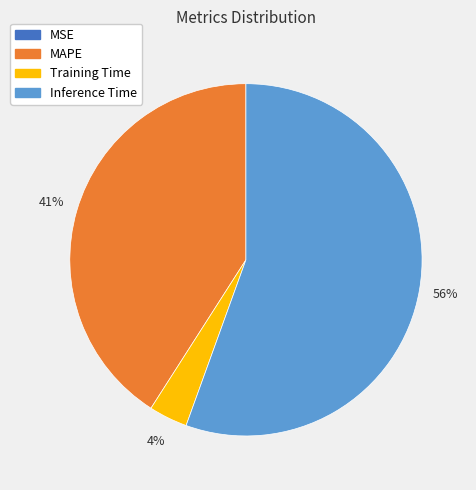

Does Training Time account for over 50% of the chart?

No